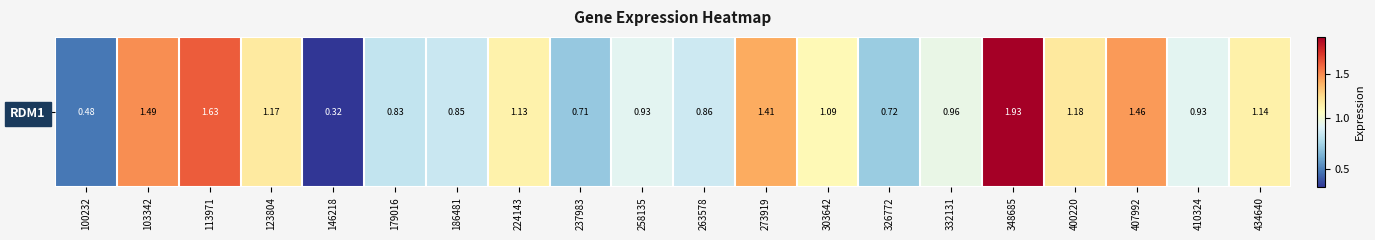

What is the approximate value at 348685?

1.9